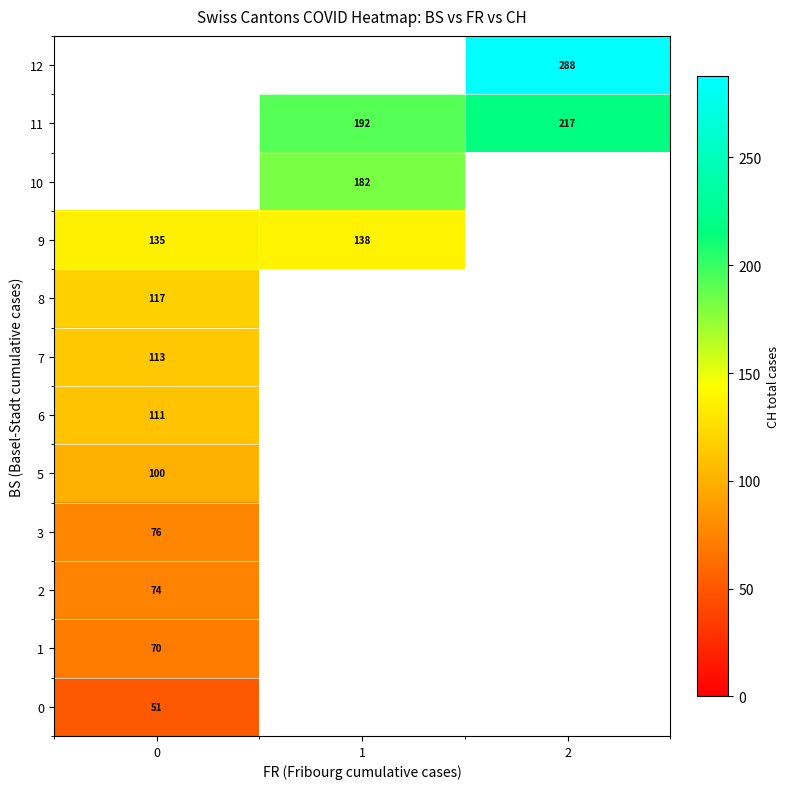

True or false: 8 has a value of 117 at 0.

True